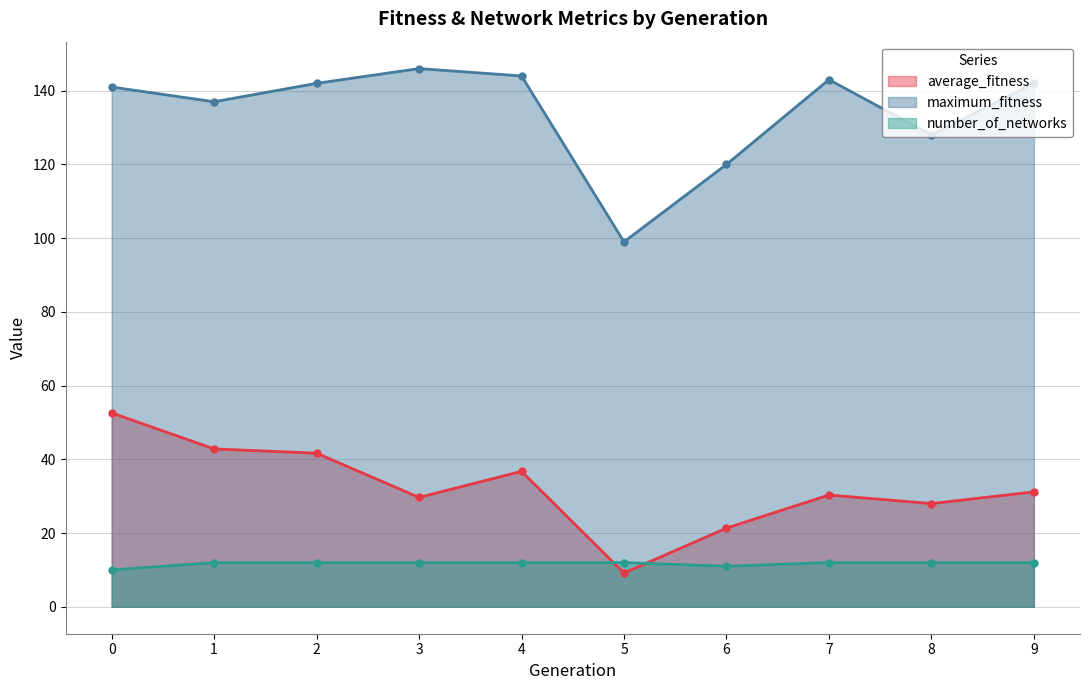

What is the average value of the maximum_fitness series?

134.2